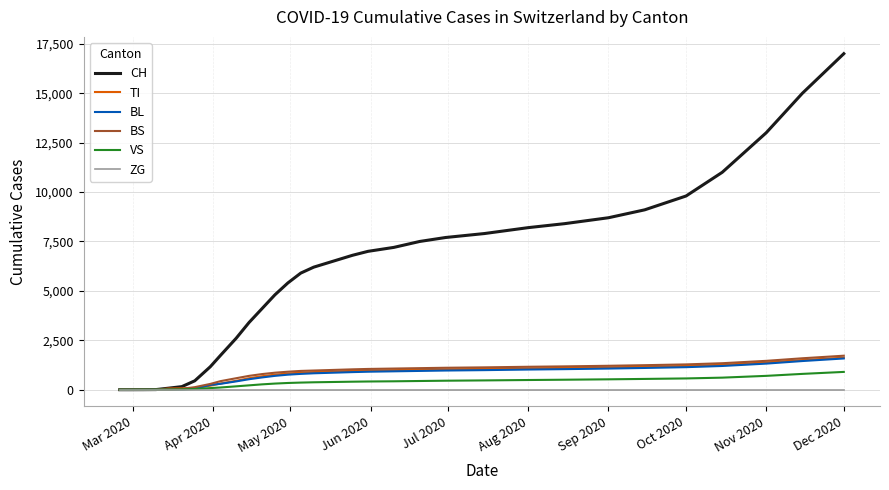

Which series has the largest range (max minus min)?

CH